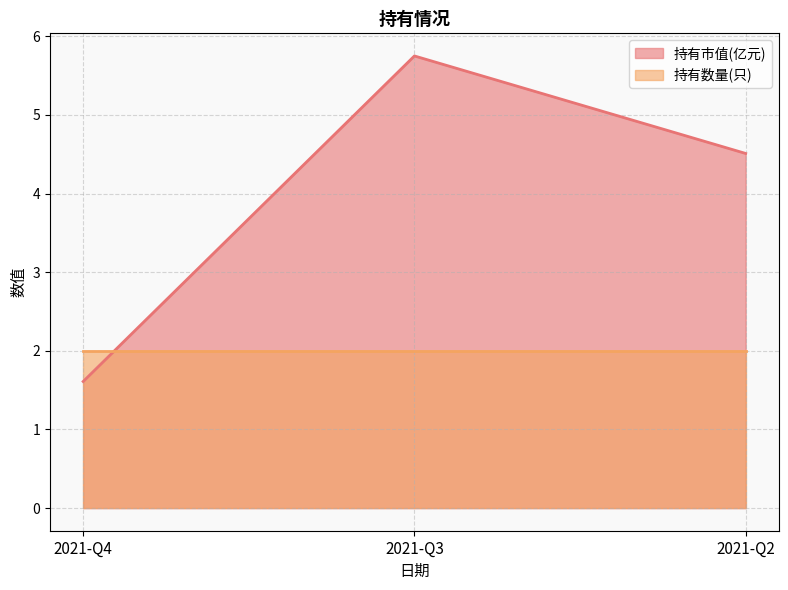

Reading left to right, list all the values displayed in this chart.

1.6	5.8	4.5